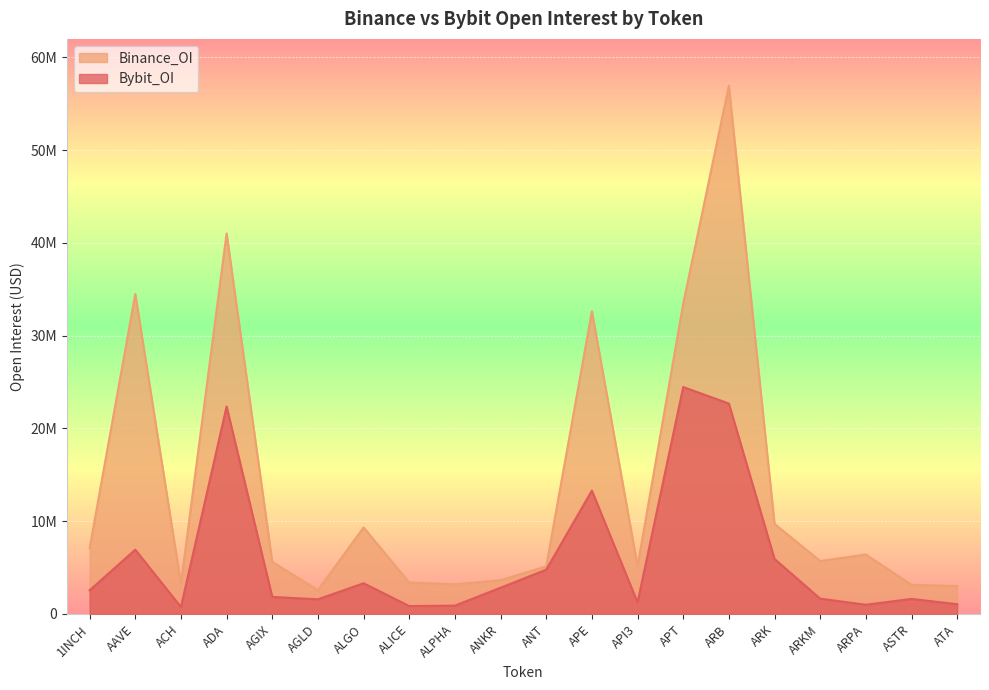

Is it true that Binance_OI equals 17922102 at AAVE?

False